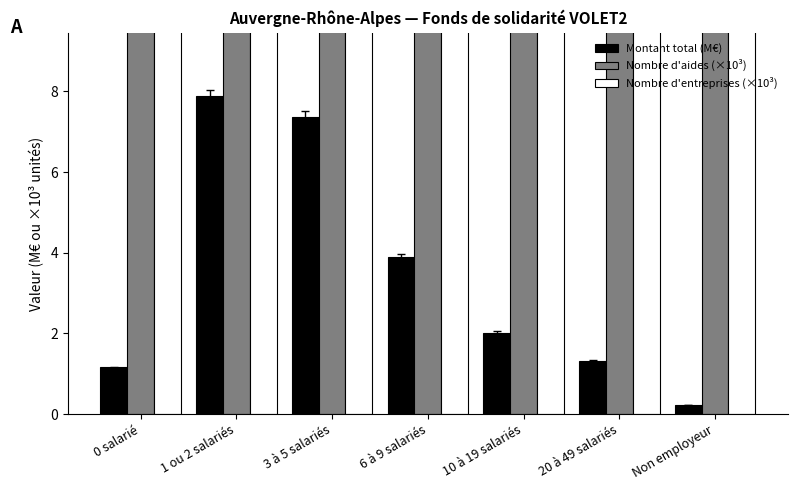

What position from the left is 1 ou 2 salariés?

2